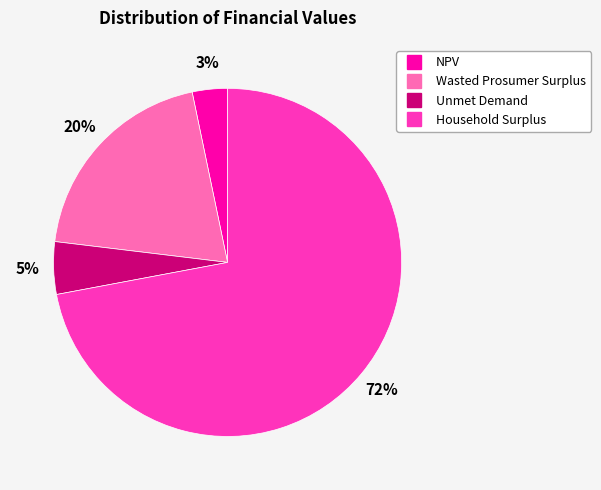

Rank the categories by value from lowest to highest.

NPV, Unmet Demand, Wasted Prosumer Surplus, Household Surplus